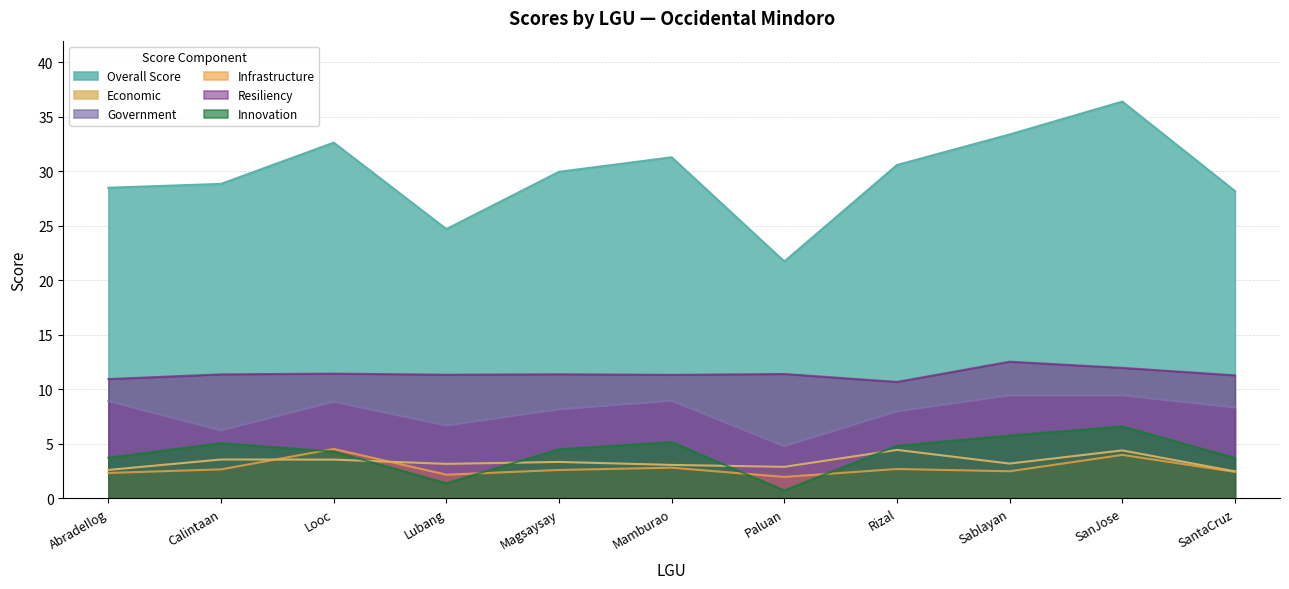

What position from the left is SanJose?

10